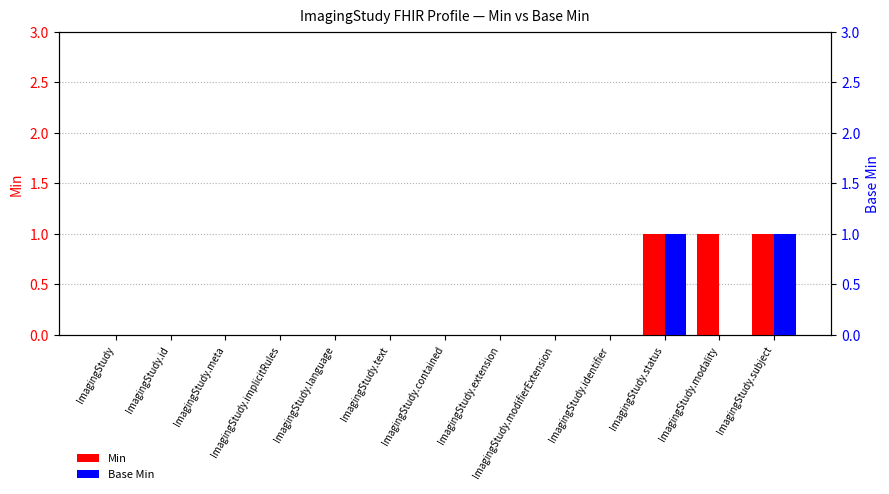

The value of Min at ImagingStudy is 1. True or false?

False